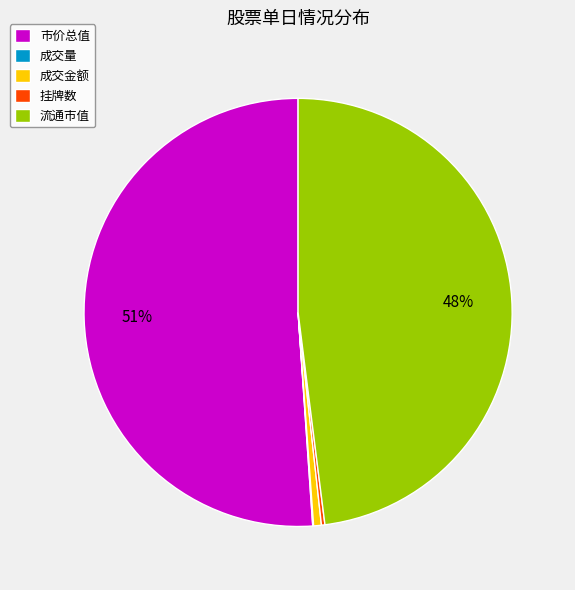

Which has a higher value, 流通市值 or 市价总值?

市价总值